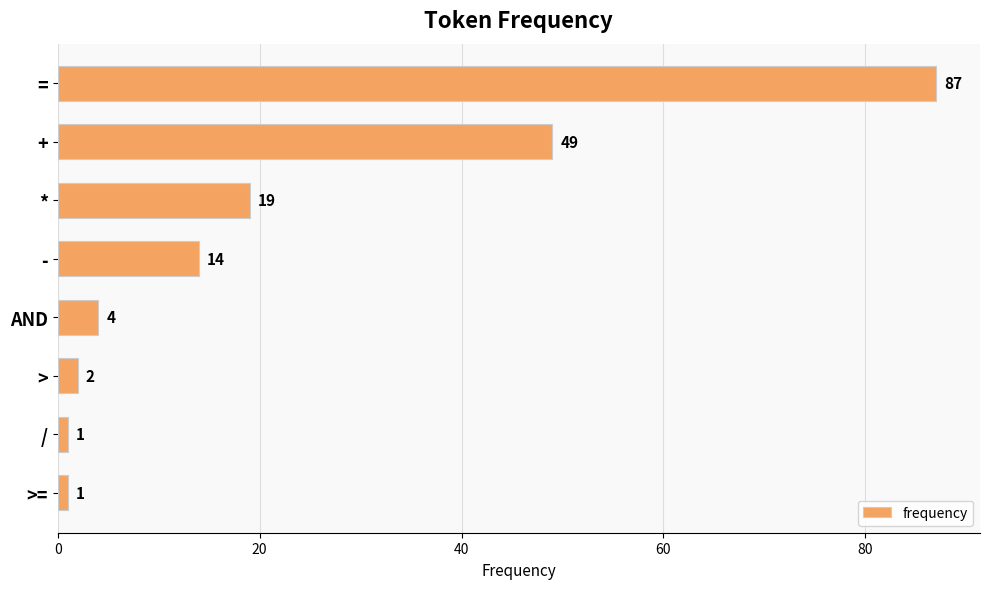

Reading bottom to top, extract all data points from this chart.

>==1	/=1	>=2	AND=4	-=14	*=19	+=49	==87